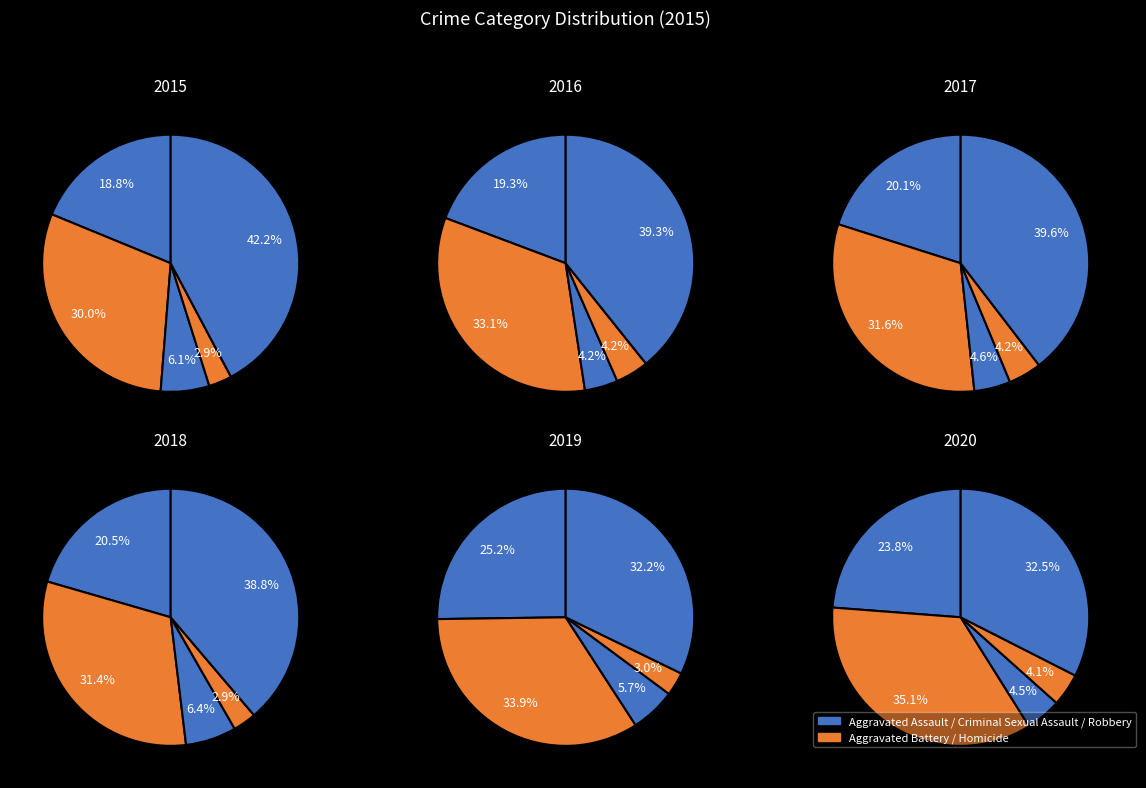

Is the sum of Aggravated Assault and Homicide greater than half?

No